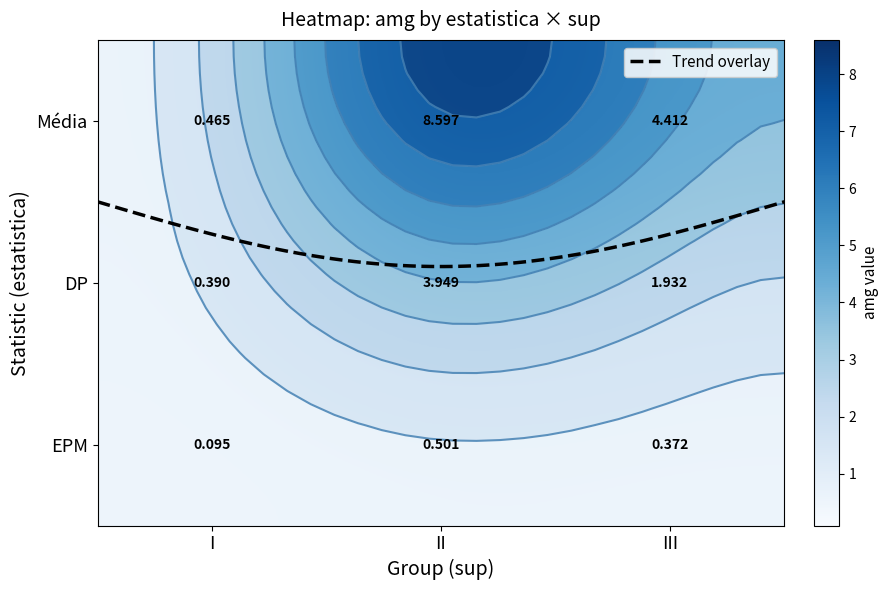

Which series has the largest range (max minus min)?

Média